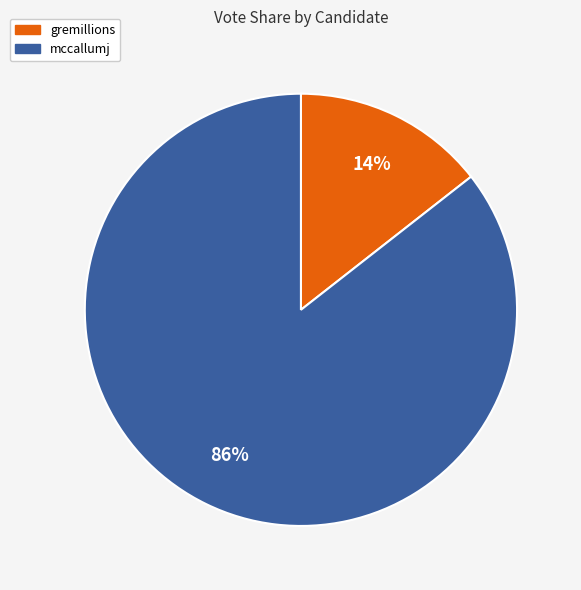

Rank the categories by value from lowest to highest.

gremillions, mccallumj